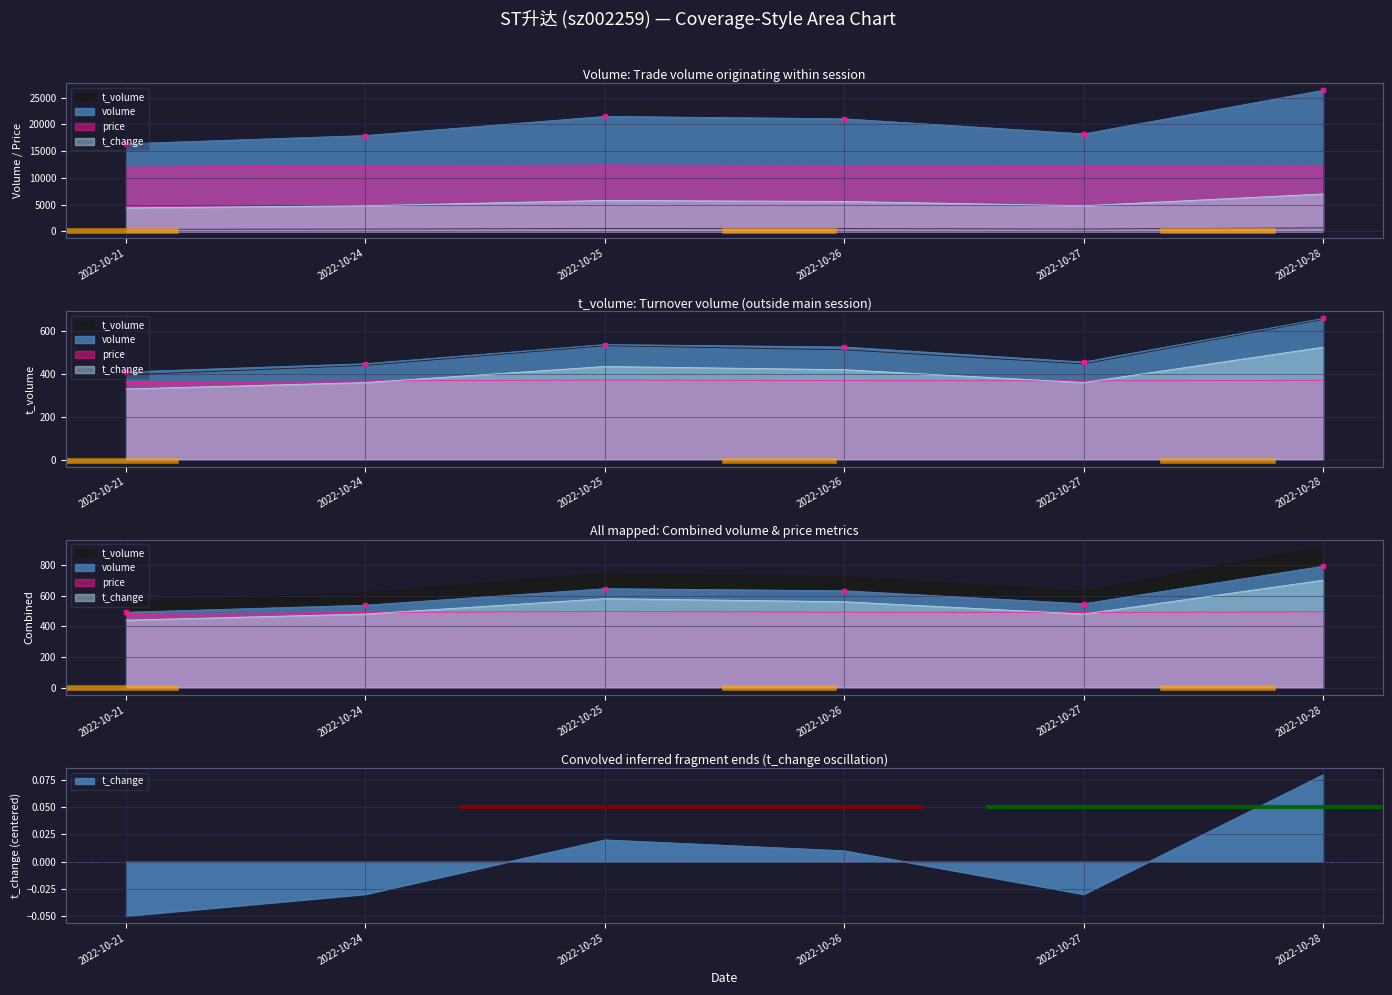

How many lines are shown in the chart?

4